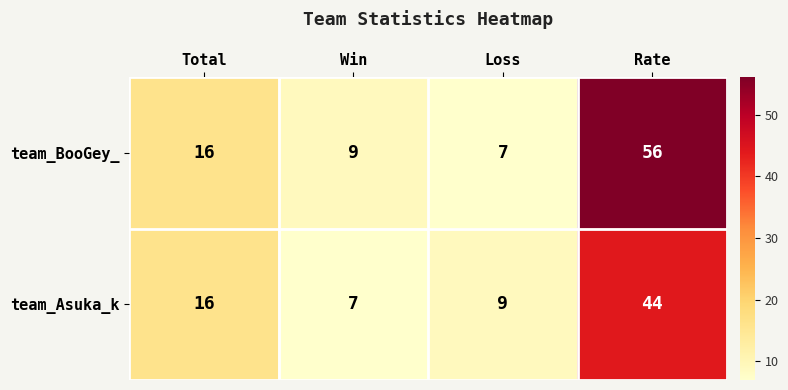

Reading left to right, what are all the values shown in this chart?

team_BooGey_: 16	9	7	56
team_Asuka_k: 16	7	9	44